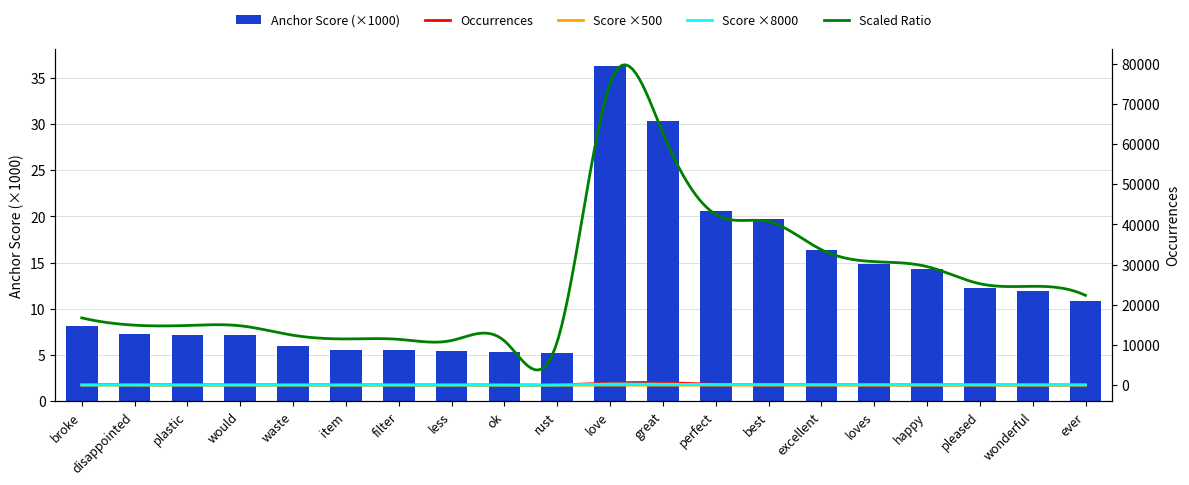

True or false: the data shows 4.6 at wonderful.

False